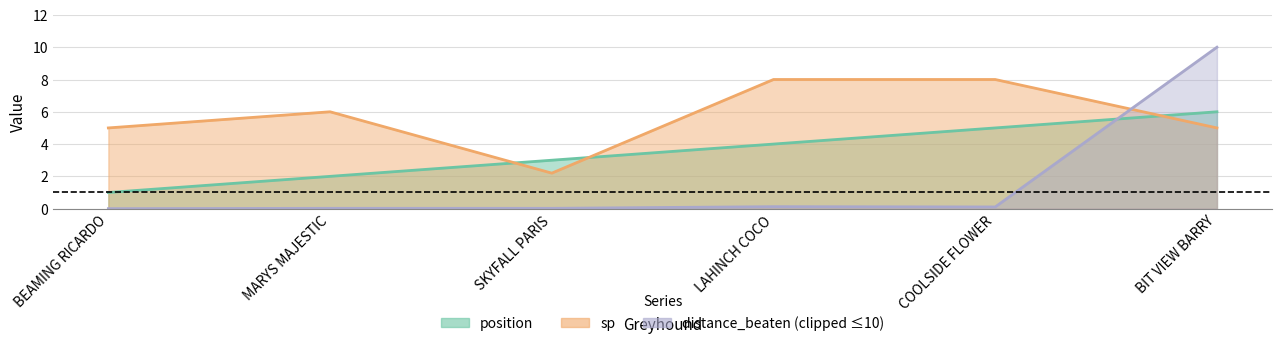

Which series has the largest total across all categories?

sp